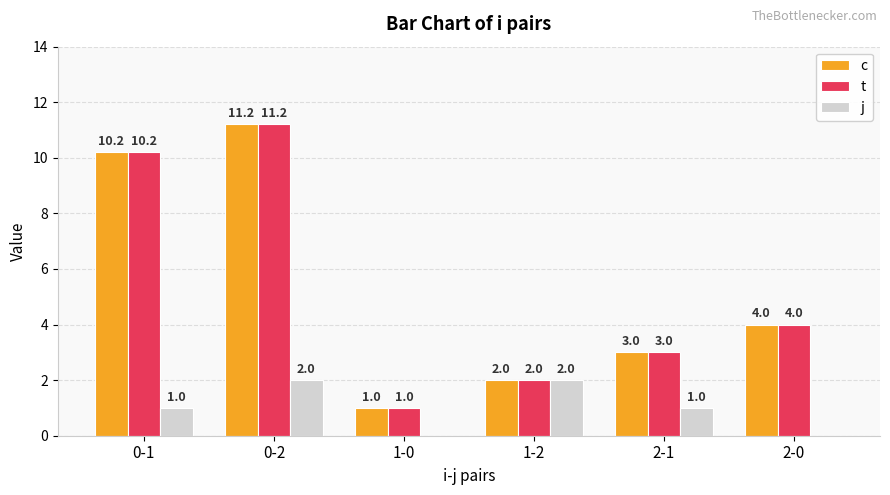

Is the value of t at 1-2 greater than the value of j at 1-0?

Yes